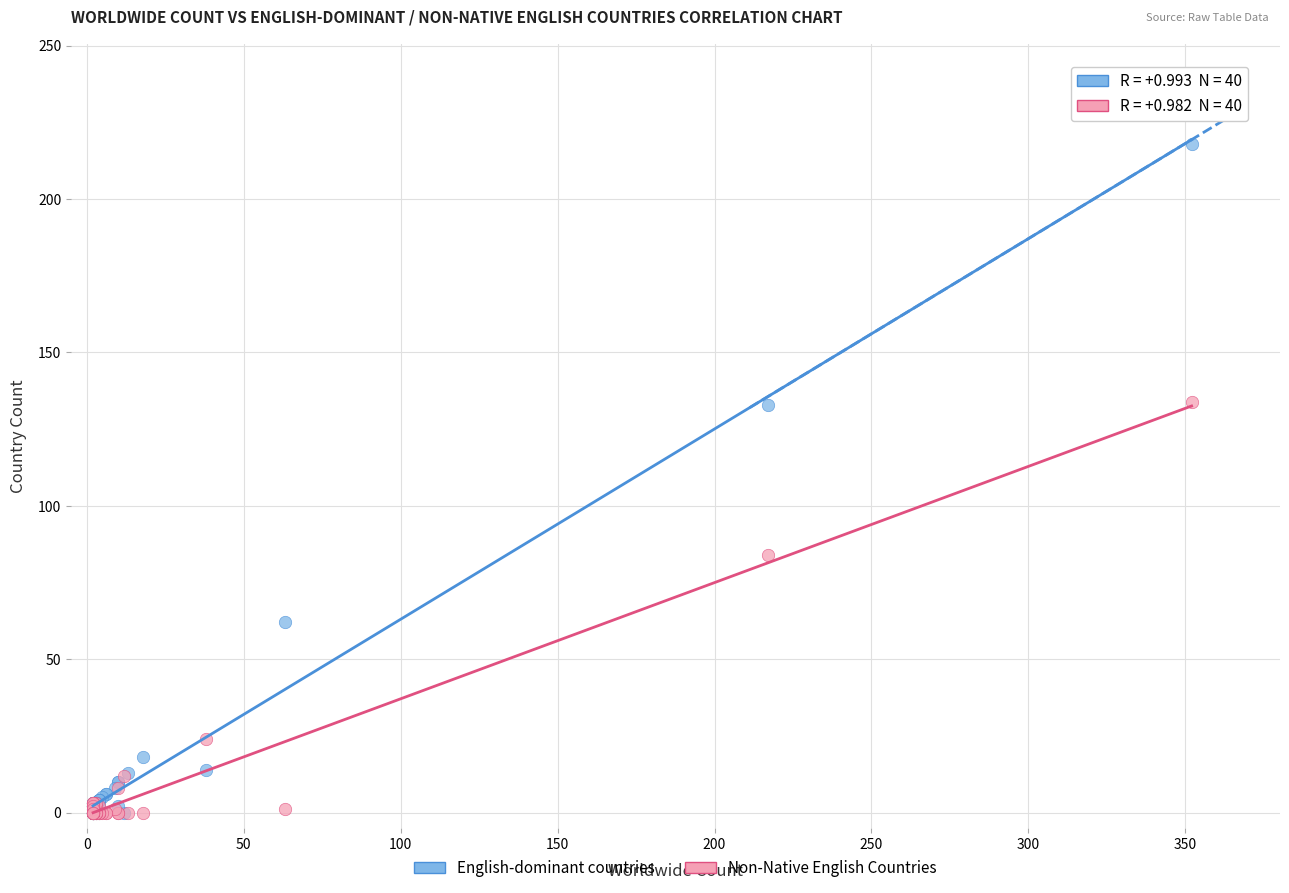

What are all the series names shown in the legend?

English-dominant countries, Non-Native English Countries